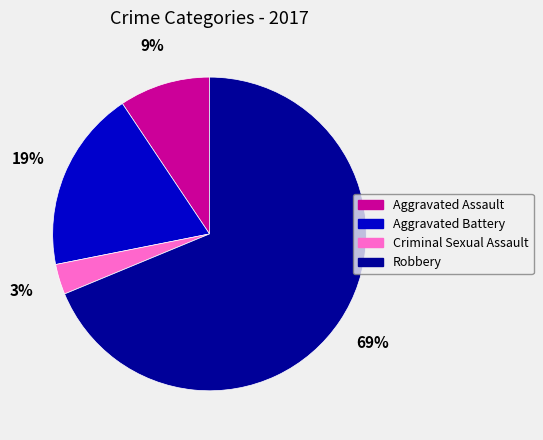

Rank the categories by value from lowest to highest.

Criminal Sexual Assault, Aggravated Assault, Aggravated Battery, Robbery